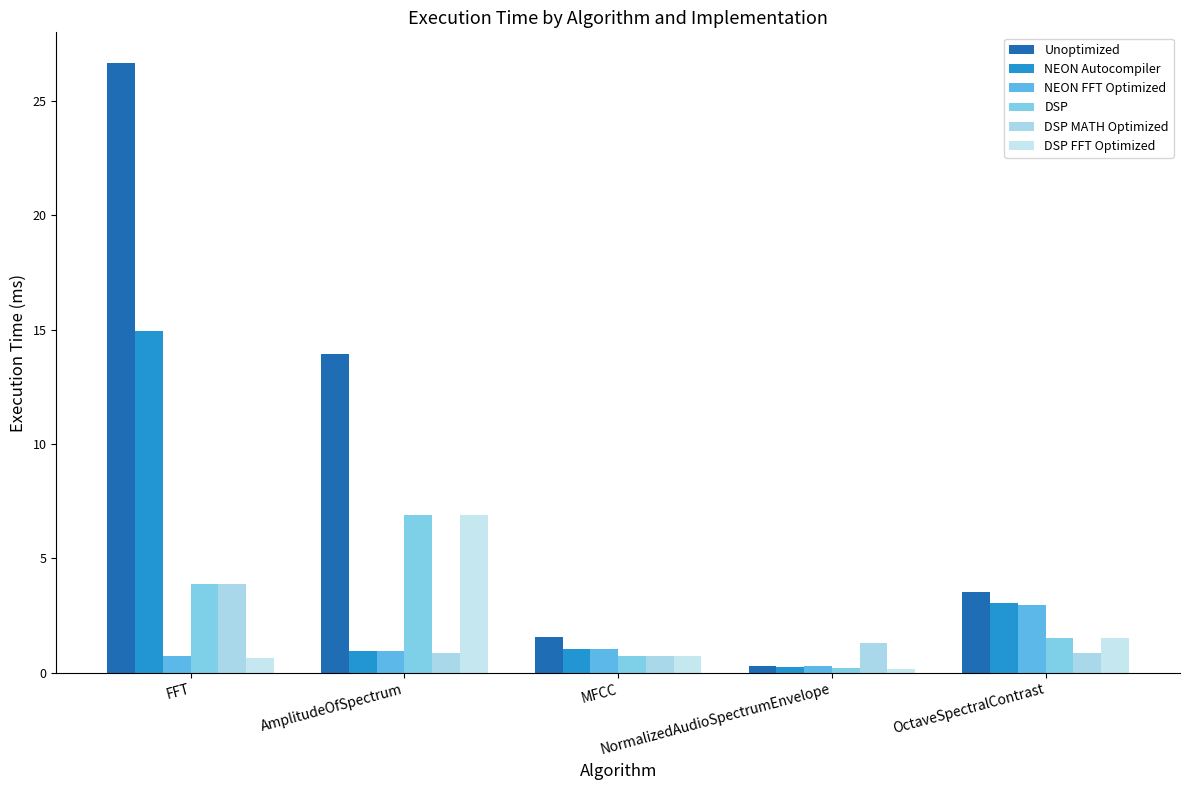

Which series has the largest total across all categories?

Unoptimized